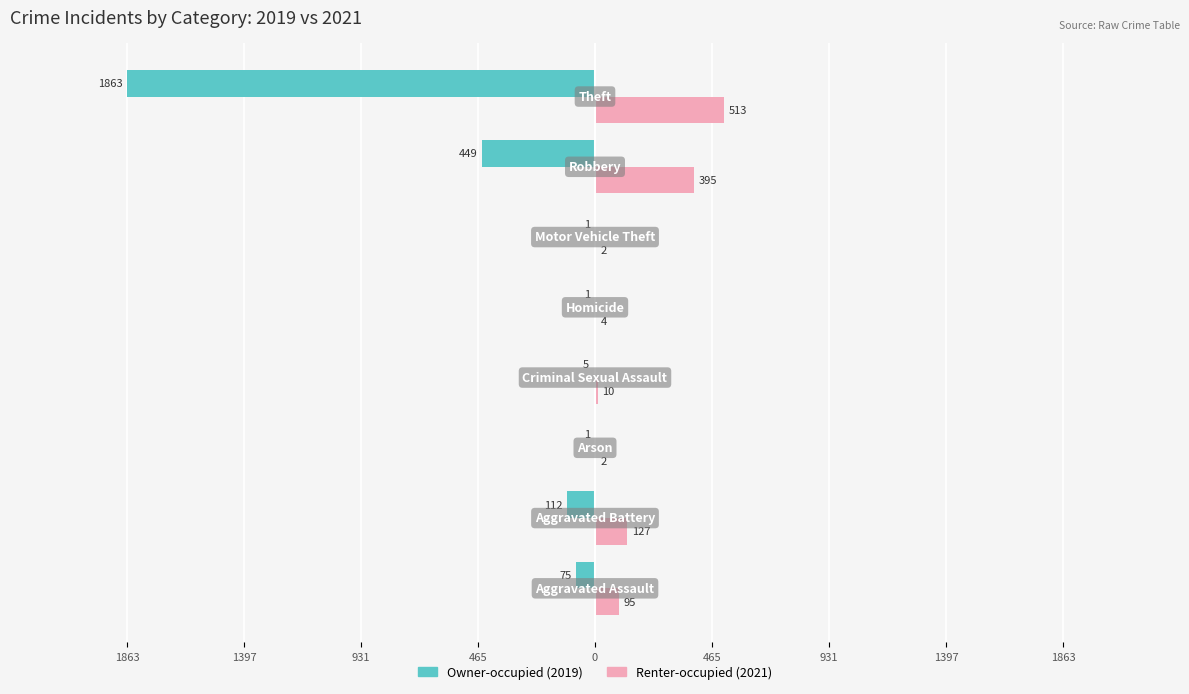

Are the bars horizontal?

Yes